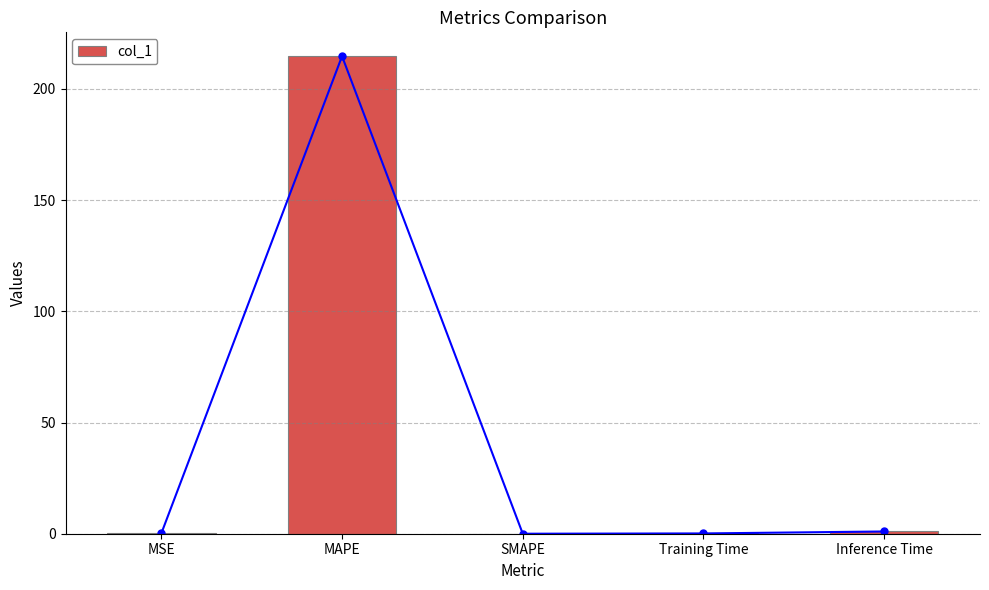

Reading left to right, what are all the values shown in this chart?

0.1	214.7	0.0	0.1	1.0